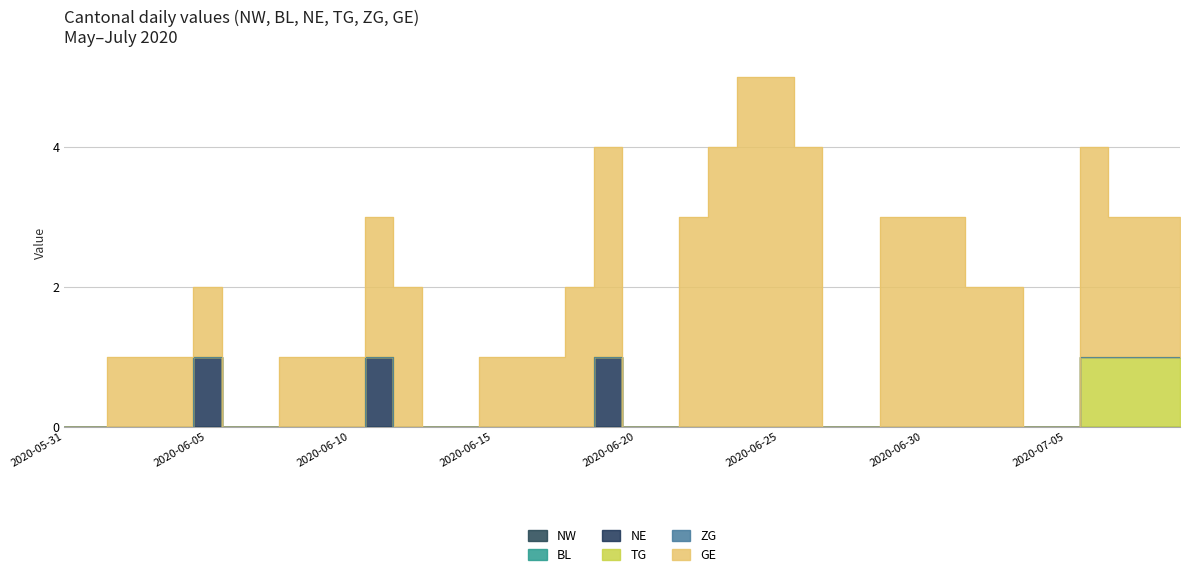

What is the label of the 34th point from the left?

2020-07-03